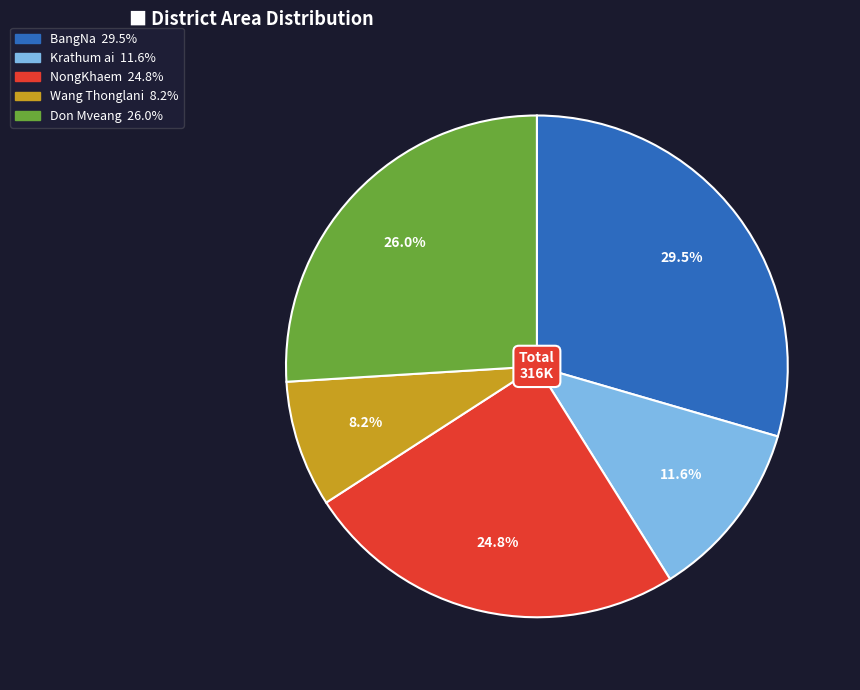

Rank the categories by value from highest to lowest.

BangNa, Don Mveang, NongKhaem, Krathum ai, Wang Thonglani